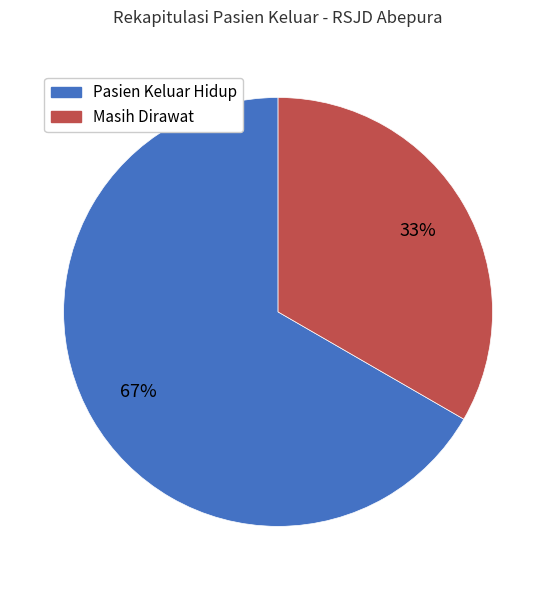

To the nearest percent, what is the average slice percentage?

50%